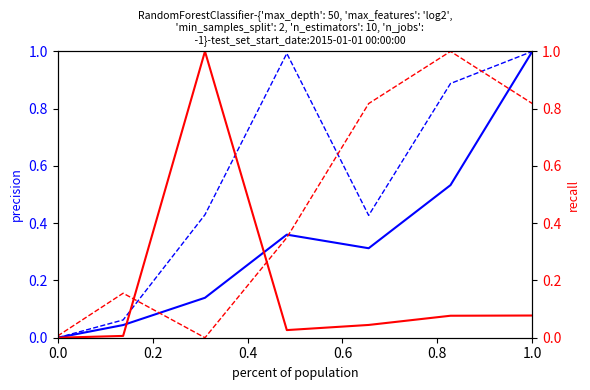

How many positive values does the Leve EXP series have?

6